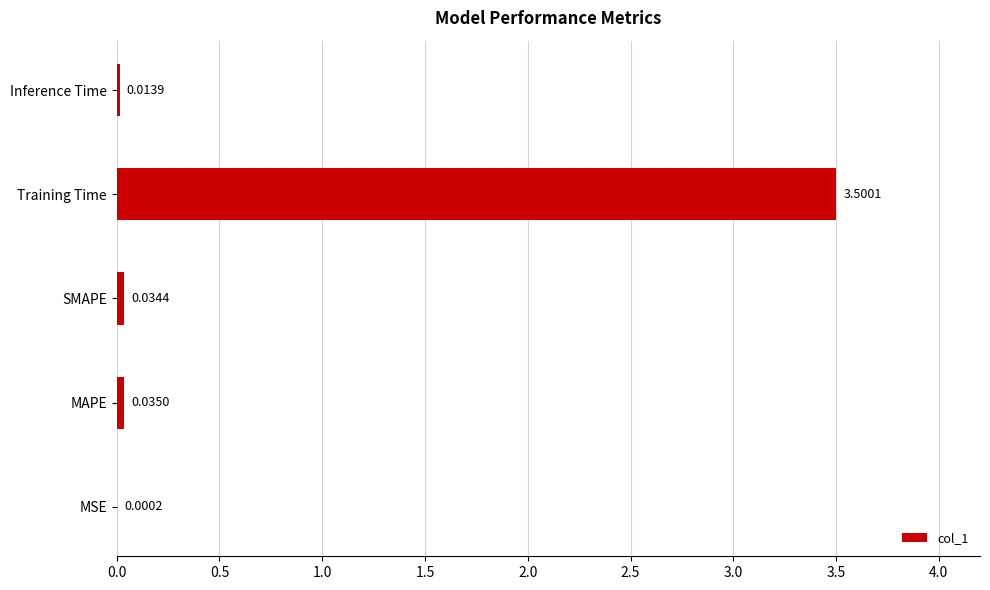

What is the average value?

0.7